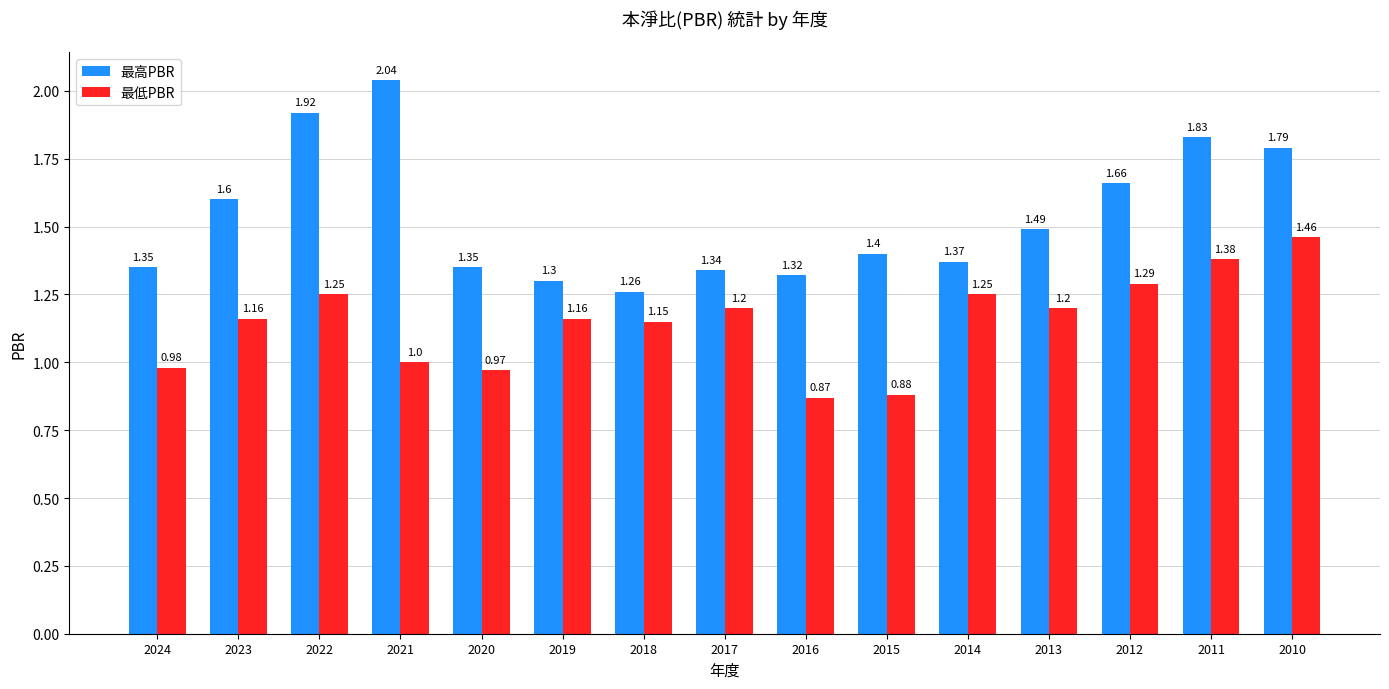

What is the spread (max minus min) of values at 2018?

0.1